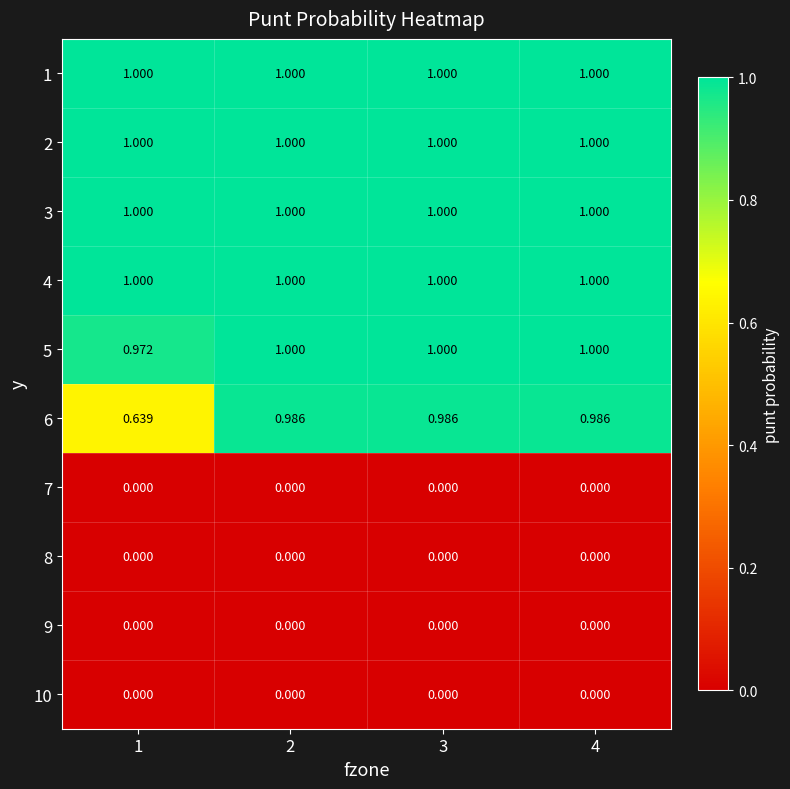

Is the value of 10 at 1 greater than the value of 3 at 4?

No